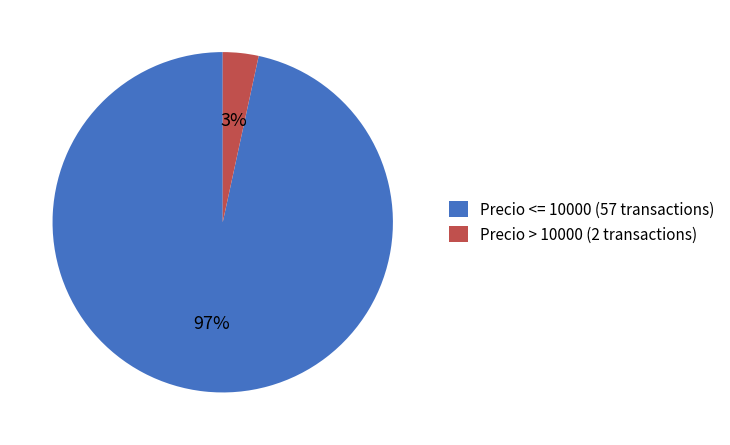

To the nearest percent, what percentage of the pie is Precio <= 10000 (57 transactions)?

97%